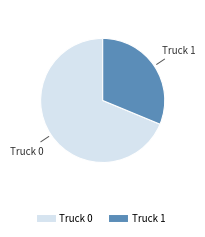

Which slice is the smallest?

Truck 1